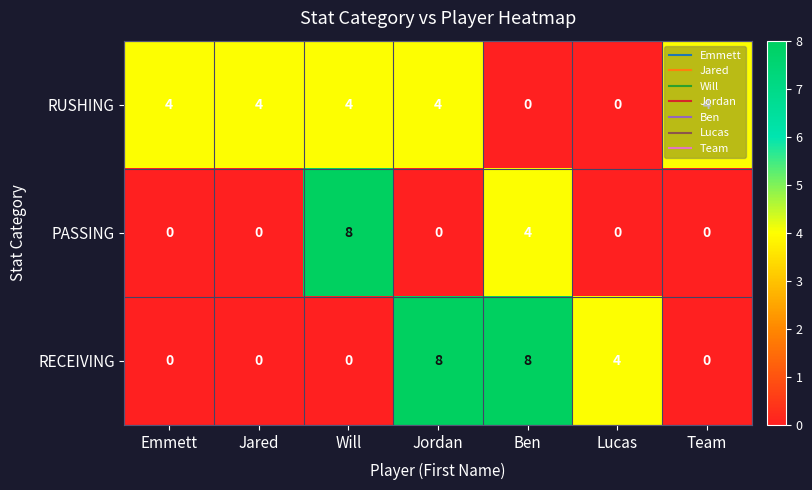

At how many categories does at least one series exceed 2?

7